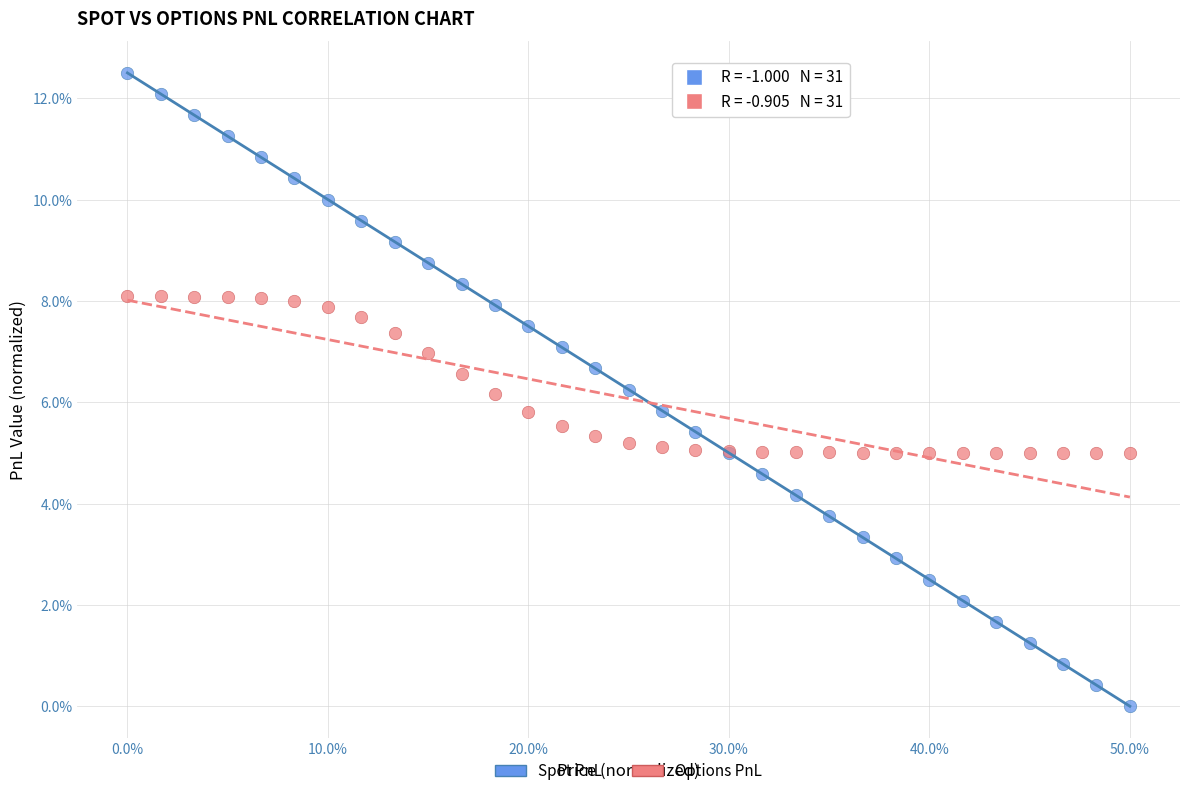

Which series reaches the maximum Y coordinate?

Spot PnL